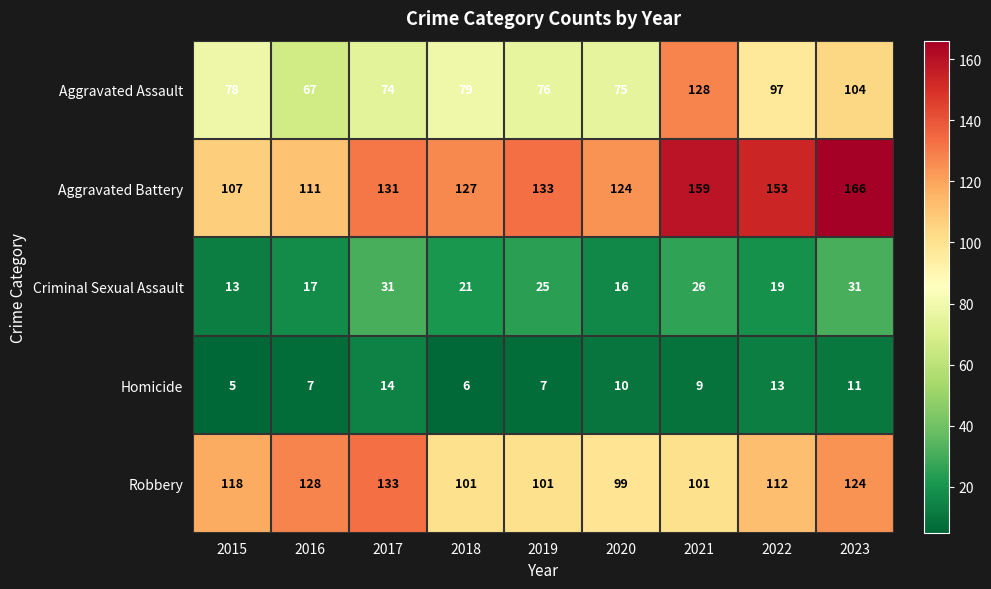

Which series has the largest range (max minus min)?

Aggravated Assault